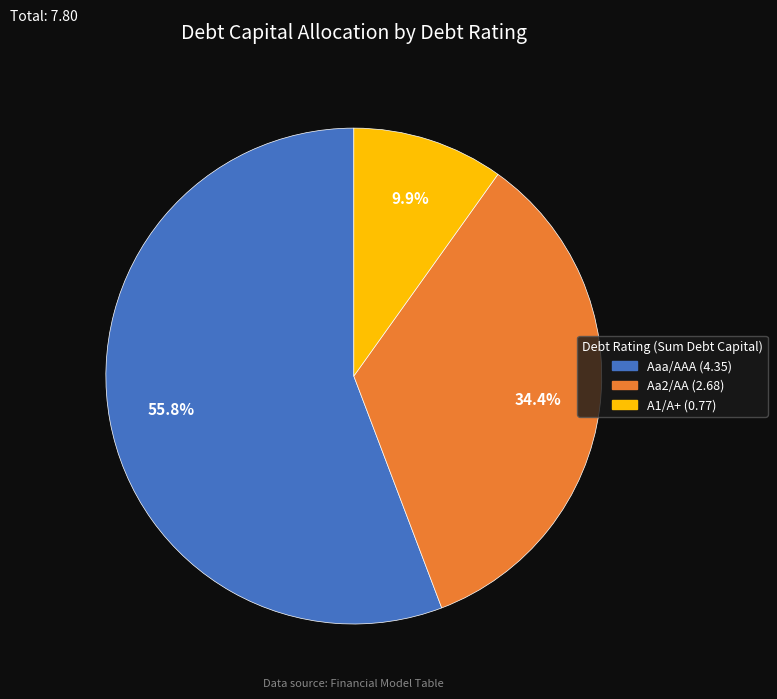

Between Aa2/AA and Aaa/AAA, which is larger?

Aaa/AAA